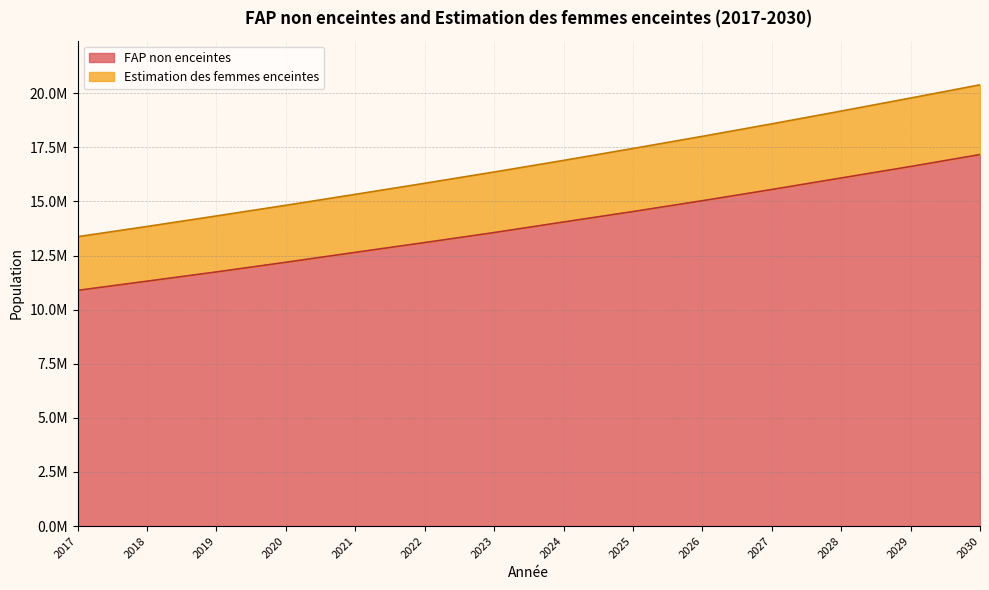

True or false: FAP non enceintes and Estimation des femmes enceintes cross at least once.

False